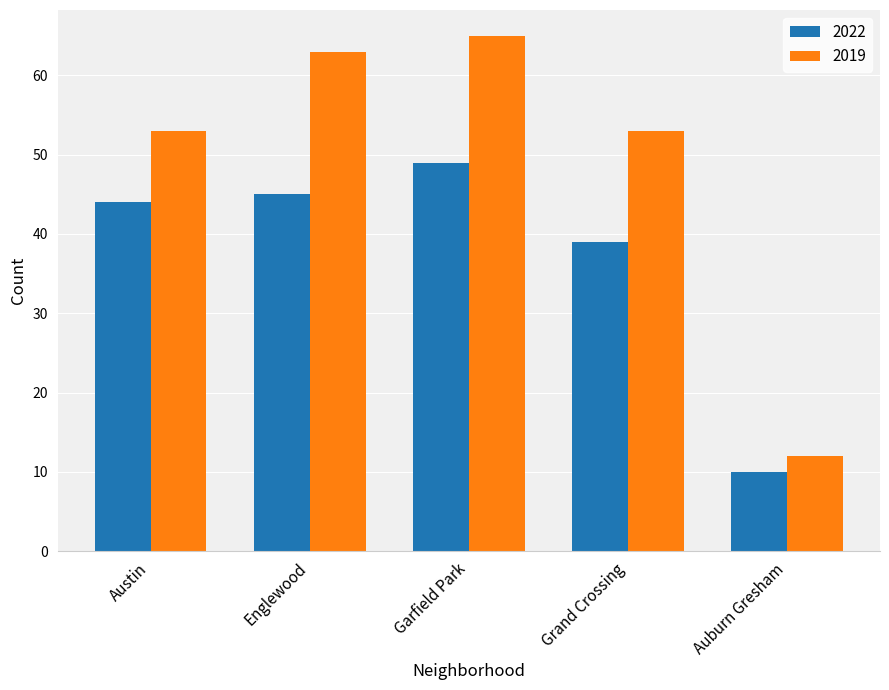

Which series has the largest total across all categories?

2019